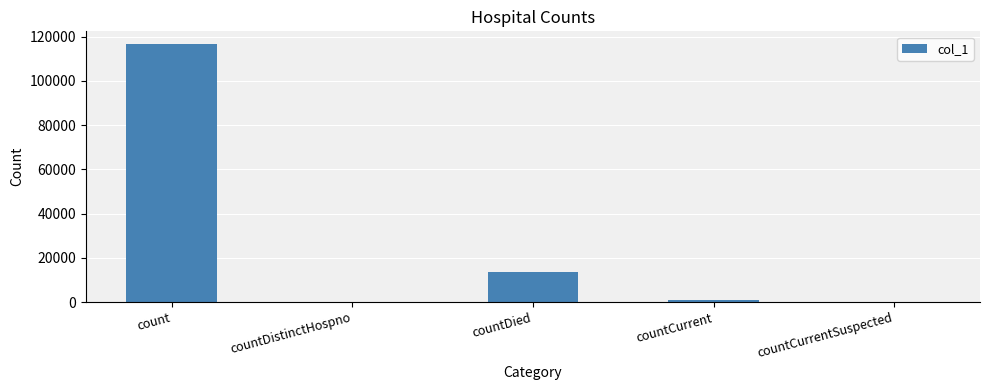

Where is the data nearest to the value 58261?

countDied